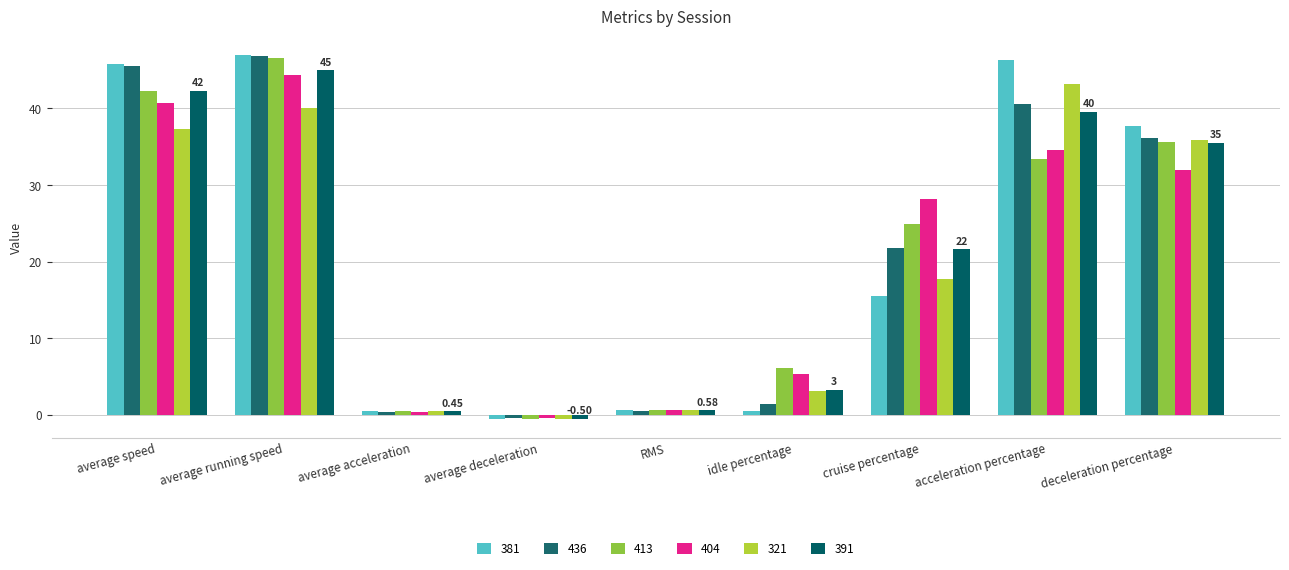

Which series has the widest spread of values?

381